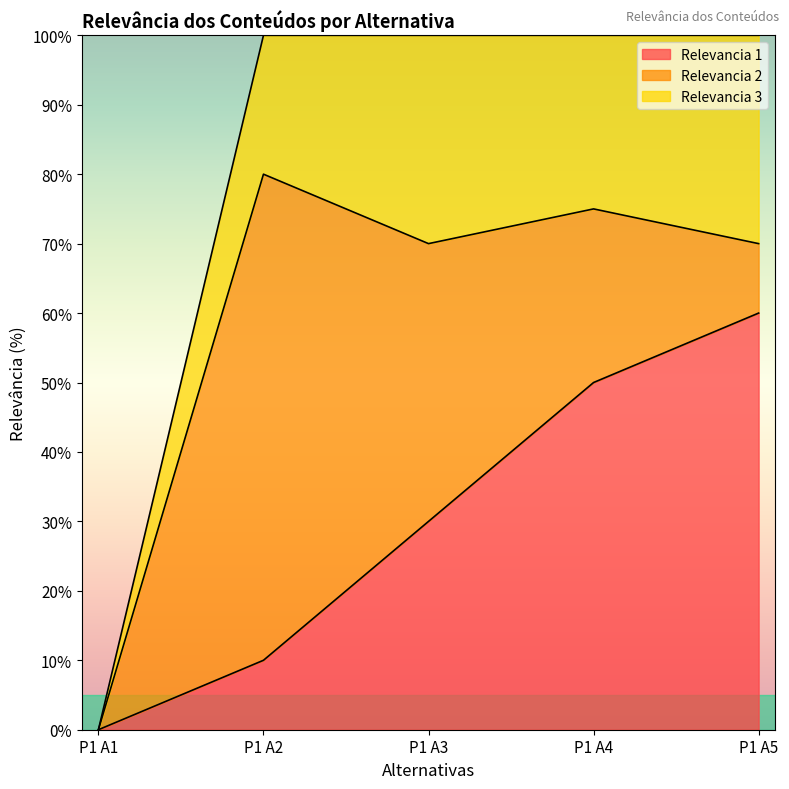

Where does the Relevancia 3 series first go above 25?

P1 A3